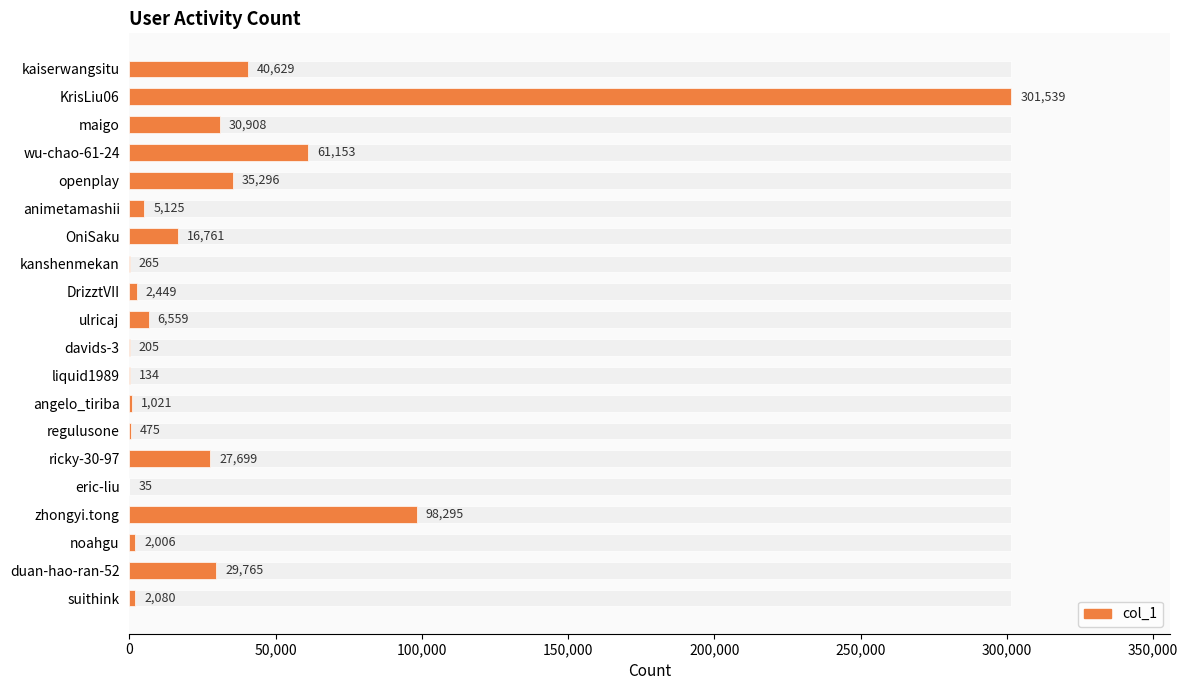

Where is the data nearest to the value 150787?

zhongyi.tong